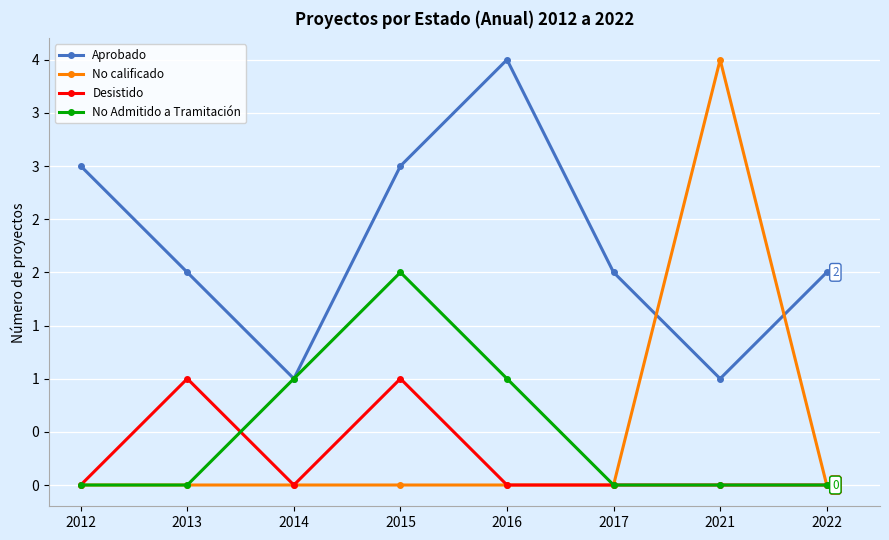

True or false: Aprobado has more than 0 points higher than both neighbors.

True